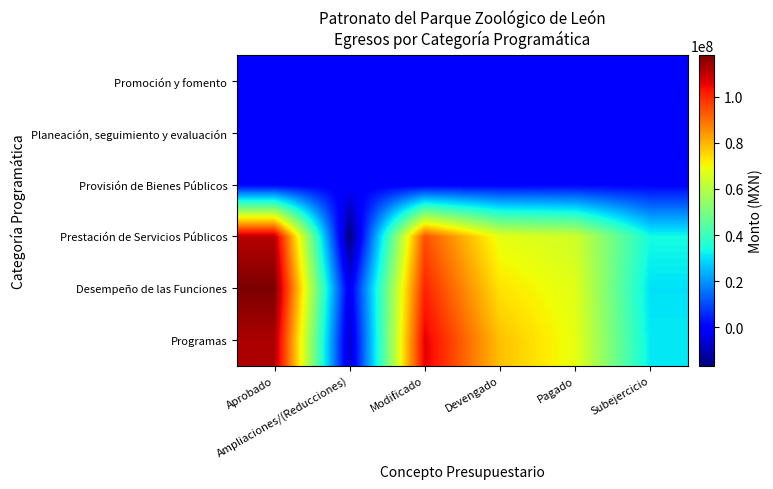

Which series has the largest total across all categories?

Programas